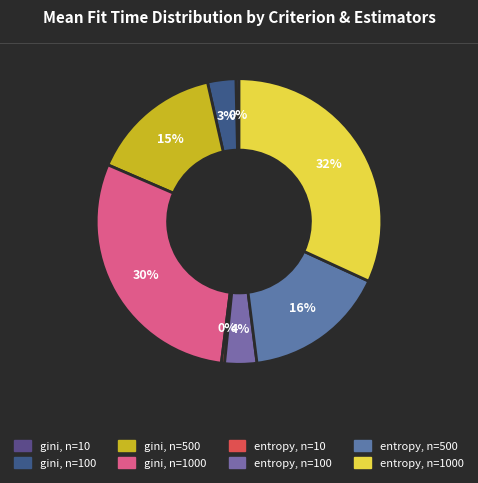

To the nearest percent, what is the difference between the gini, n=1000 and gini, n=10 slice percentages?

29%